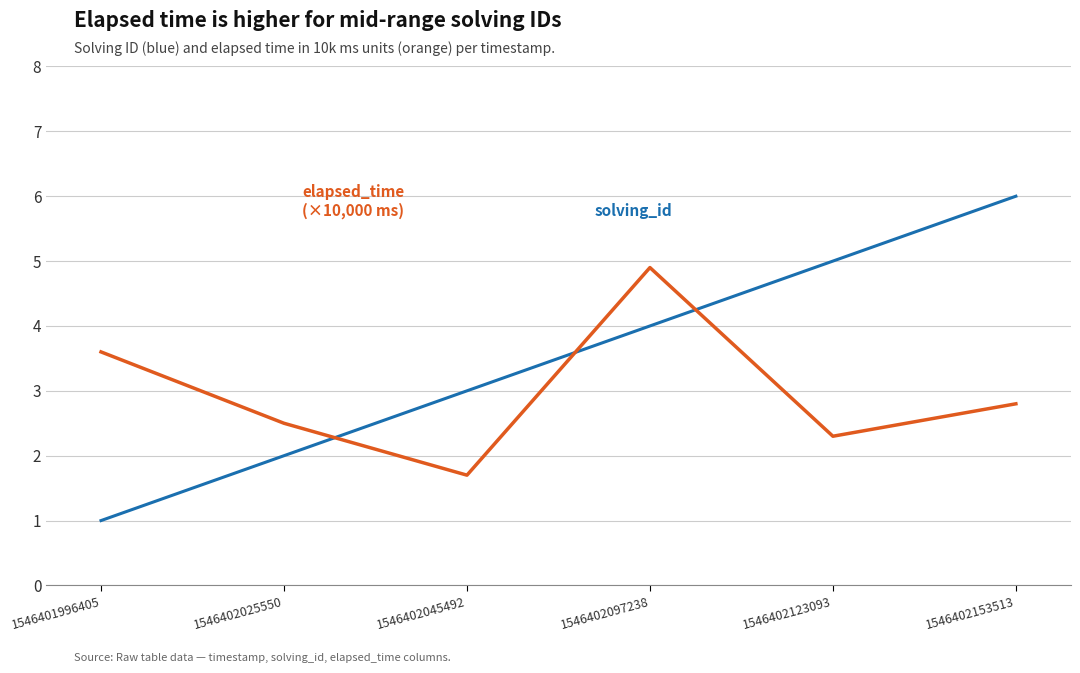

What is the minimum value shown in the chart?

1.0